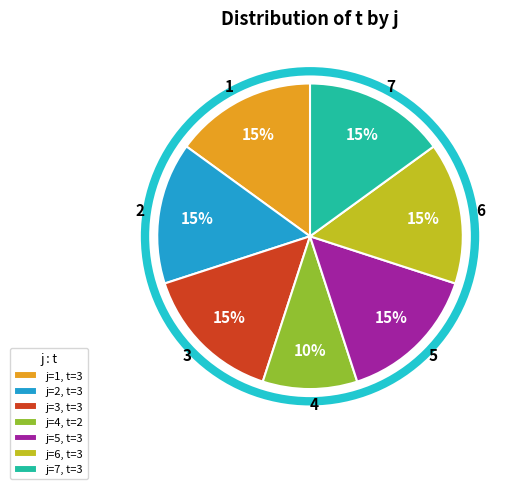

To the nearest percent, what portion does 2 represent?

15%